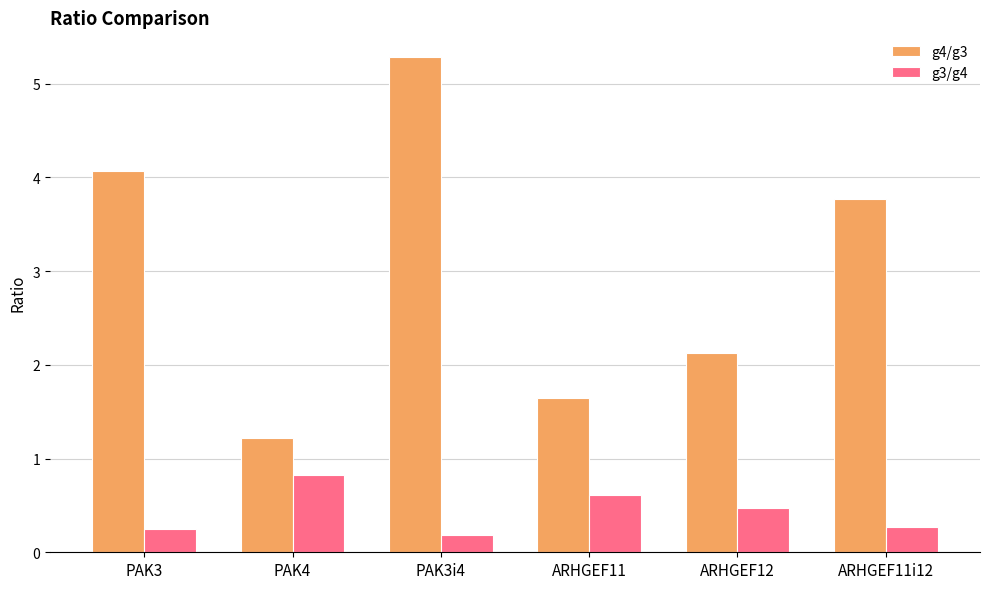

What is the sum of the g4/g3 values at ARHGEF12 and PAK3i4?

7.4